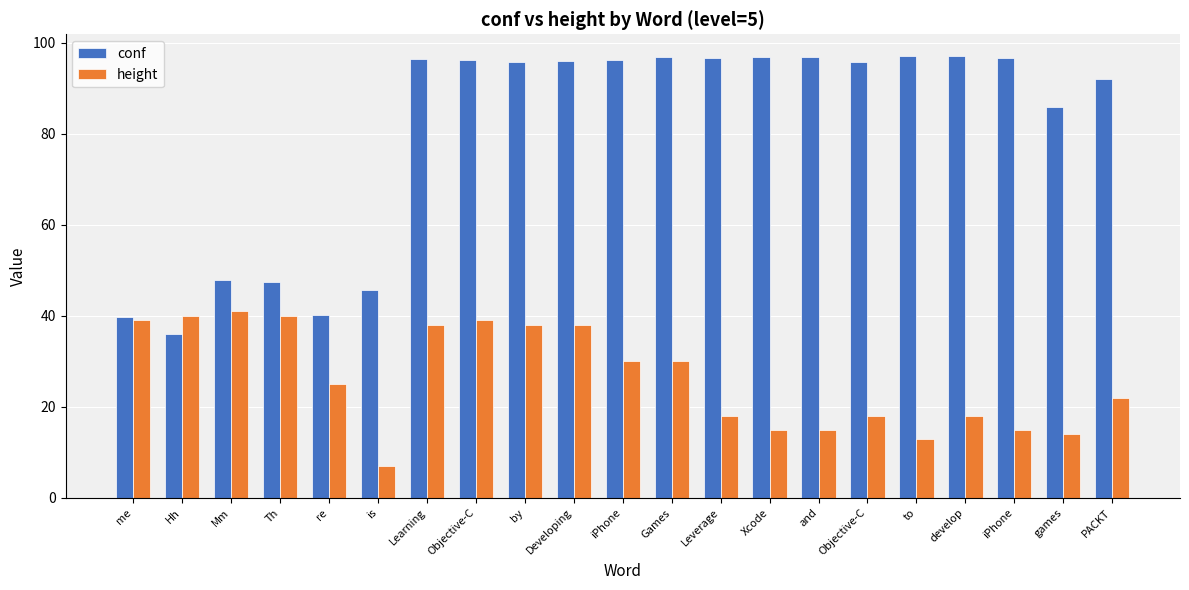

What is the difference between the second highest and second lowest values in the height series?

27.0